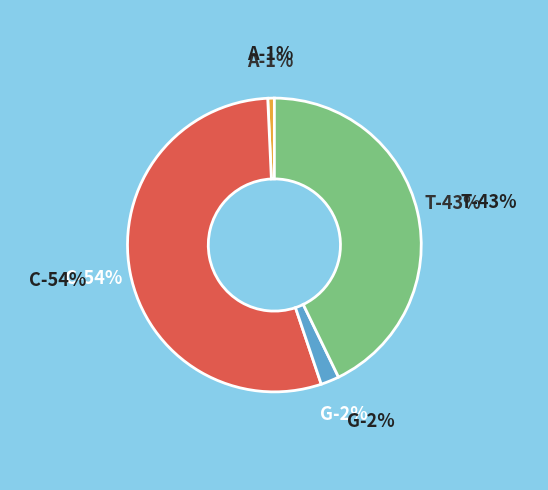

What percentage do C and A together represent?

55.2%